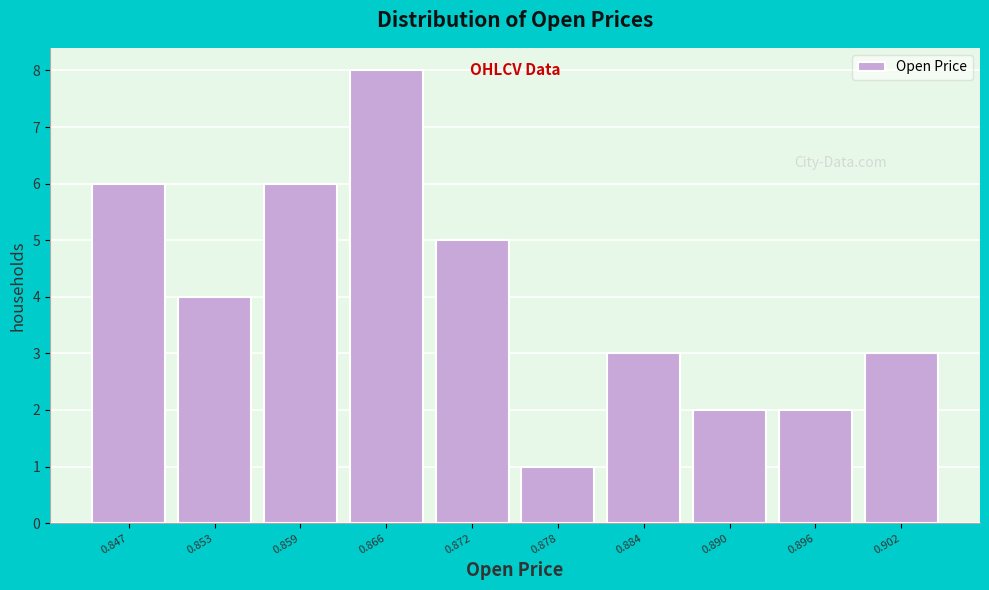

What is the height of the bar covering 0.887 to 0.893 on the x-axis? Neither the bar edges nor the heights are printed on the chart, so give them approximately, as read against the axes.

2